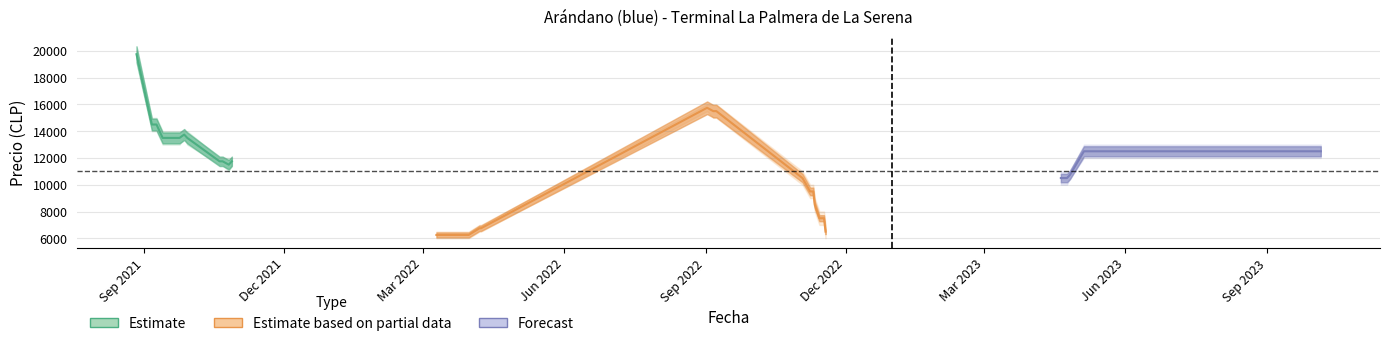

Is the value of Precio promedio ponderado at 2021-09-13 greater than the value of Precio maximo at 2021-09-13?

No